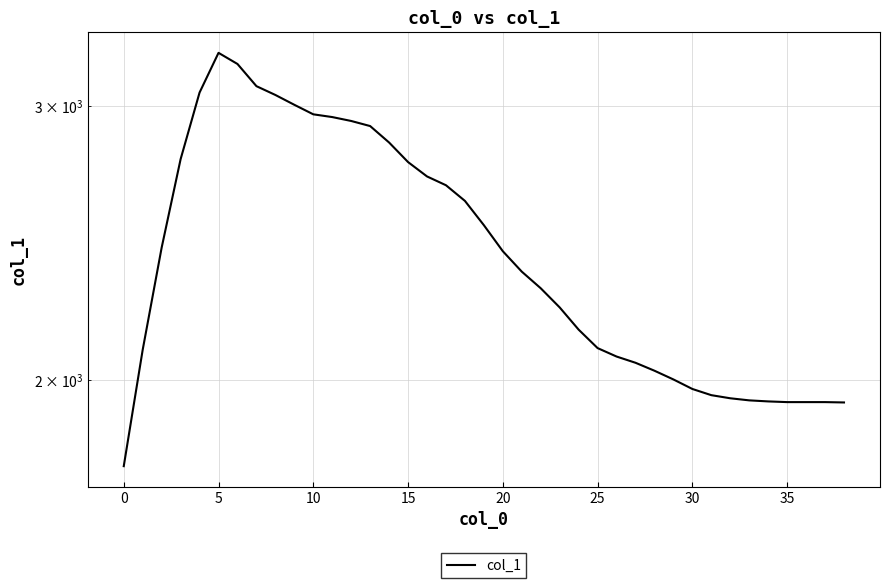

What is the change in value from 20 to 12?

-311